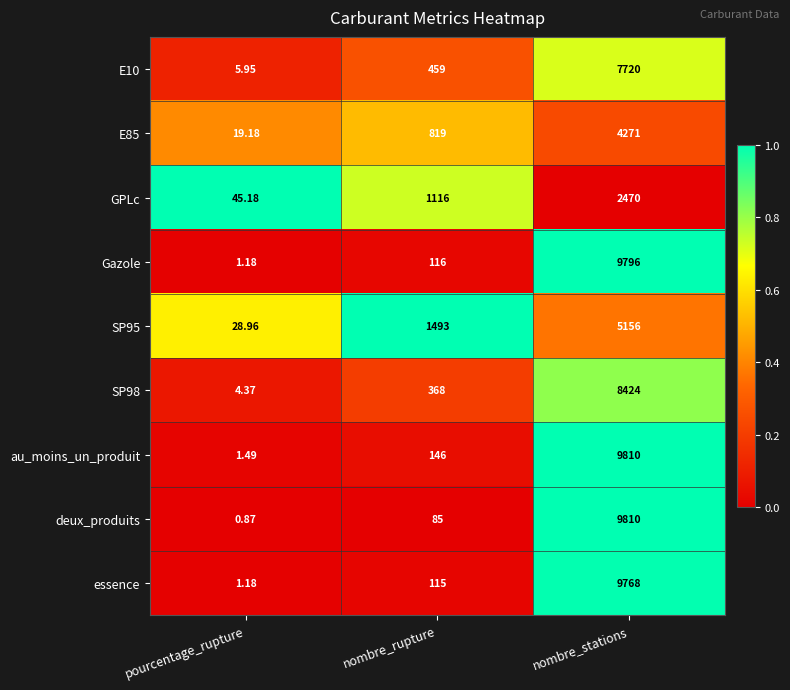

Is the value of essence at pourcentage_rupture greater than the value of Gazole at nombre_rupture?

No